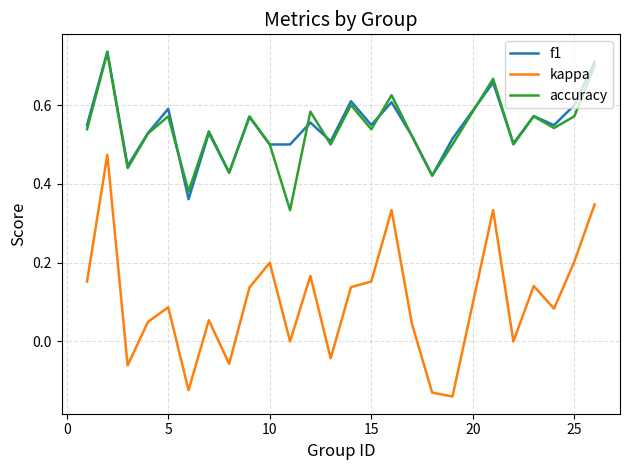

True or false: kappa and f1 cross at least once.

False